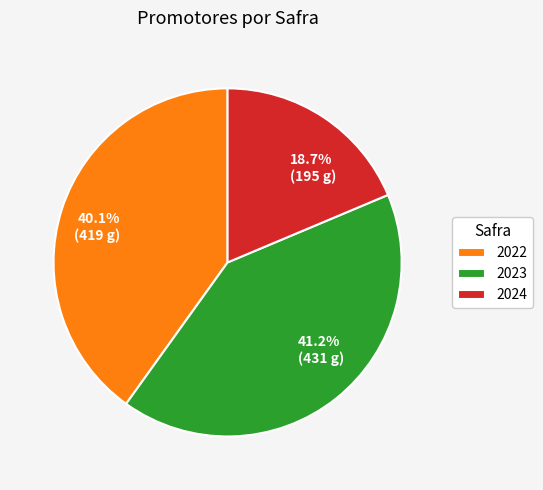

Combined, do 2022 and 2024 account for over 50%?

Yes